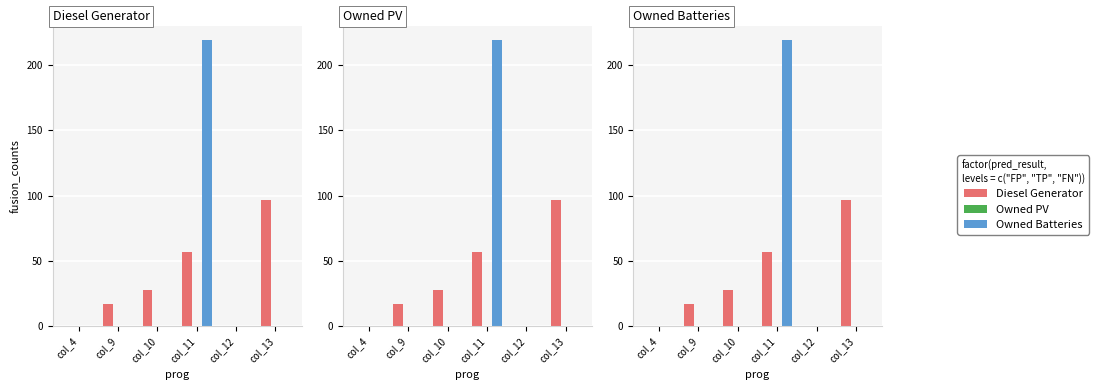

Which series changed the most between col_9 and col_11?

Owned Batteries